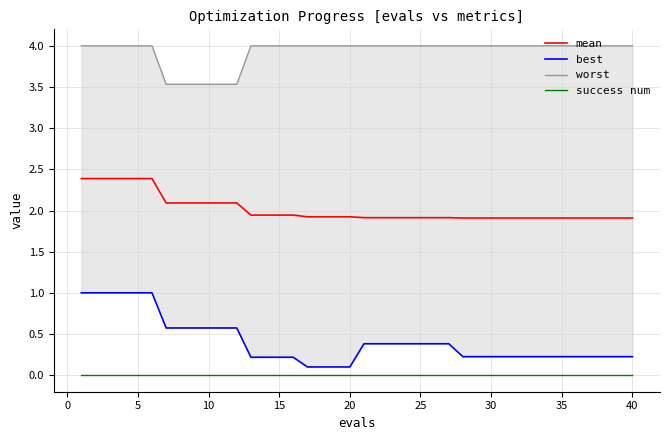

At how many categories does at least one series exceed 2?

40